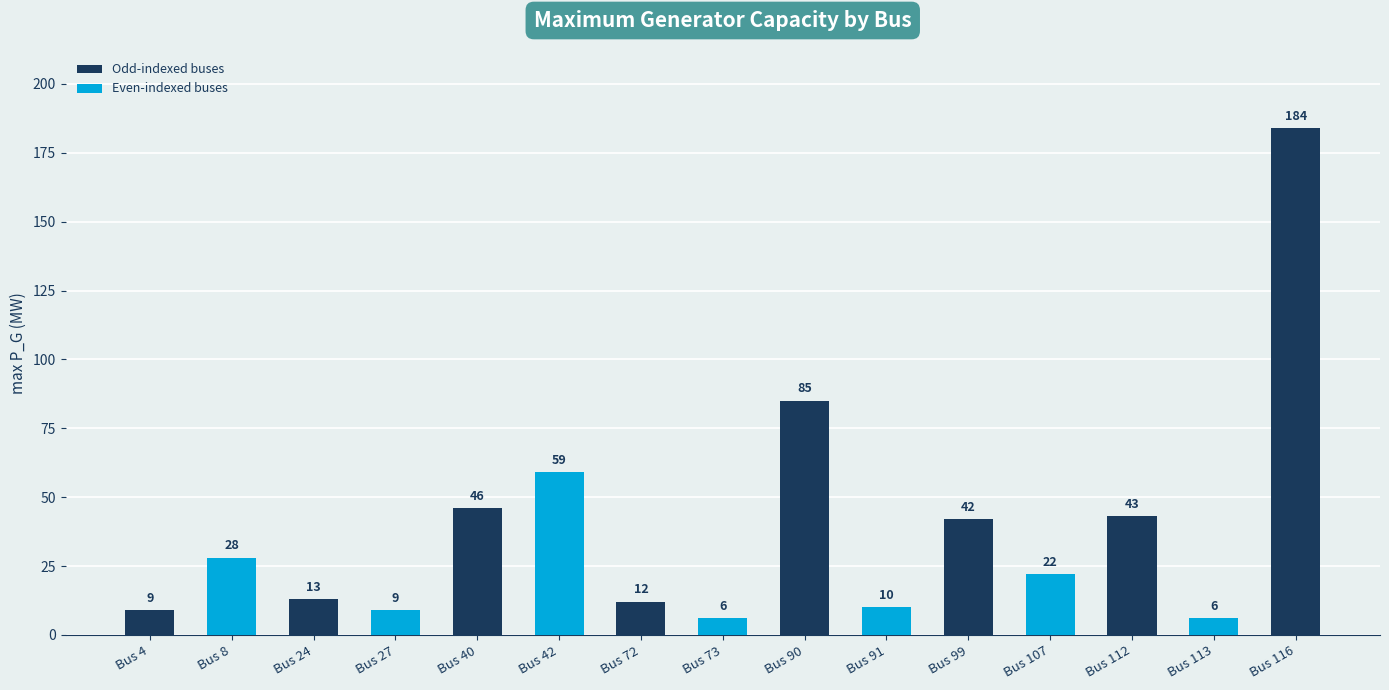

Where is the data nearest to the value 95?

Bus 90